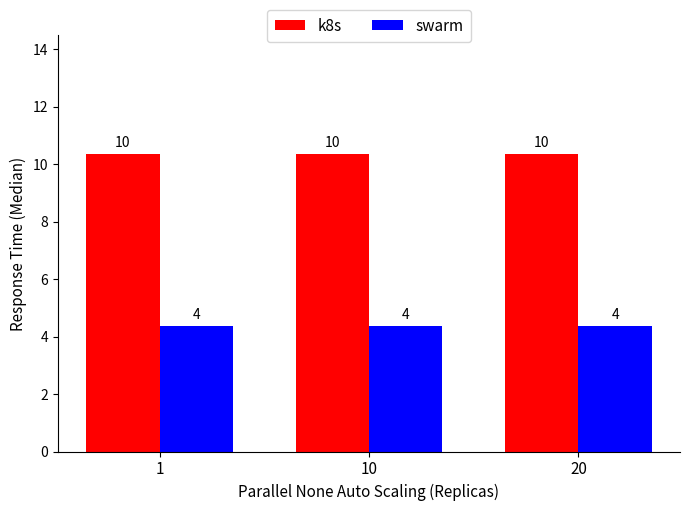

Rank the categories by swarm value from lowest to highest.

1, 10, 20